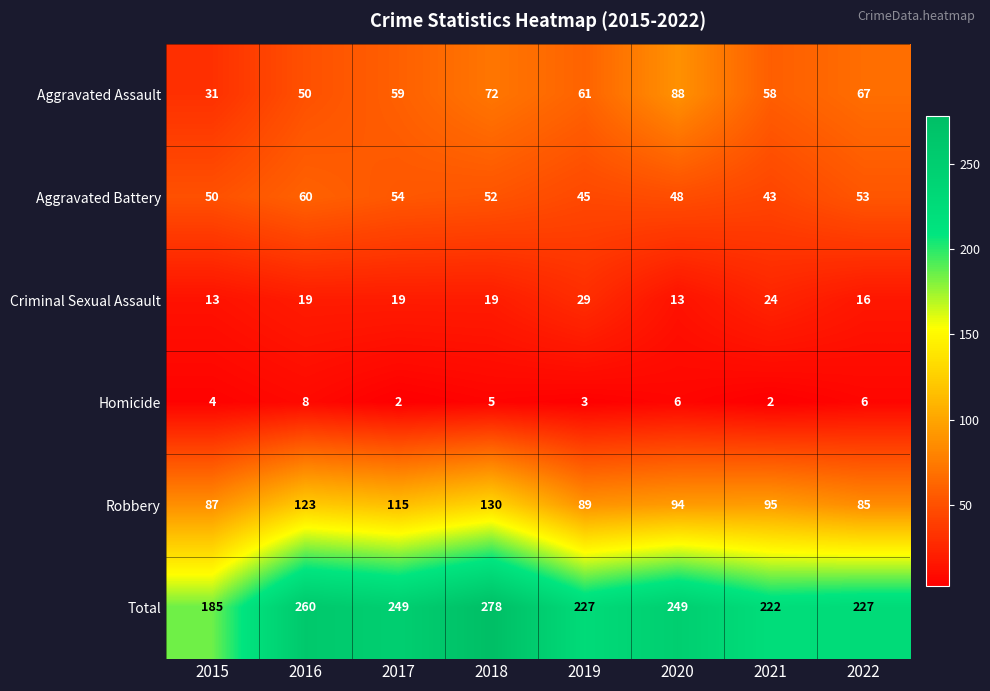

The value of Total at 2021 is 222. True or false?

True